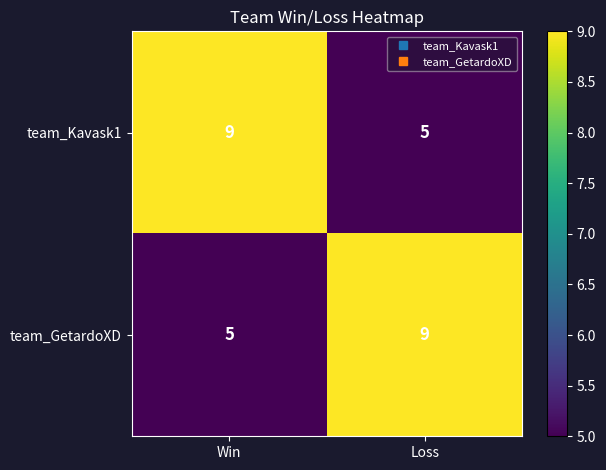

Rank the categories by team_GetardoXD value from lowest to highest.

Win, Loss